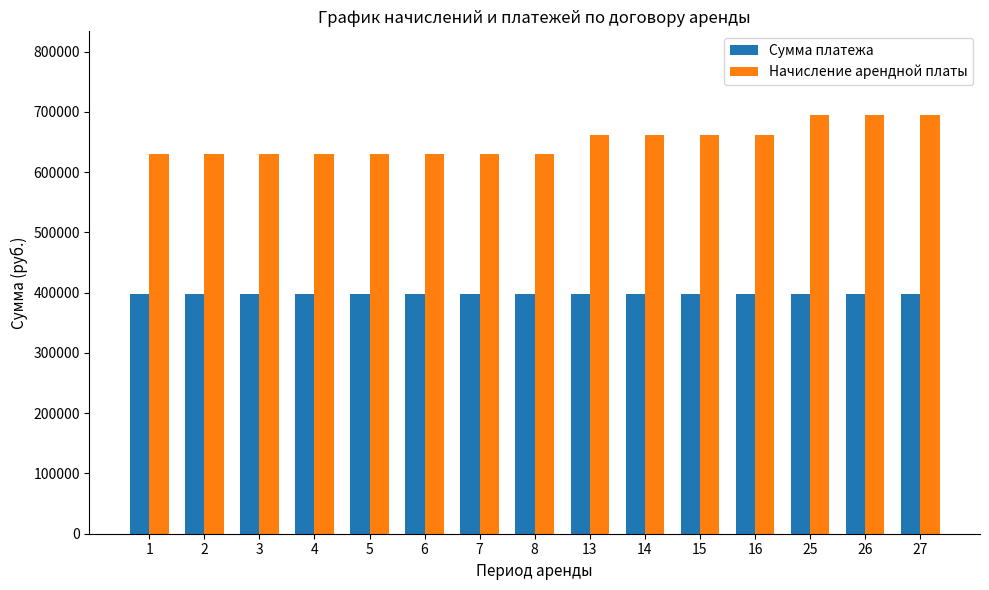

Is the value of Начисление арендной платы at 14 greater than the value of Сумма платежа at 5?

Yes